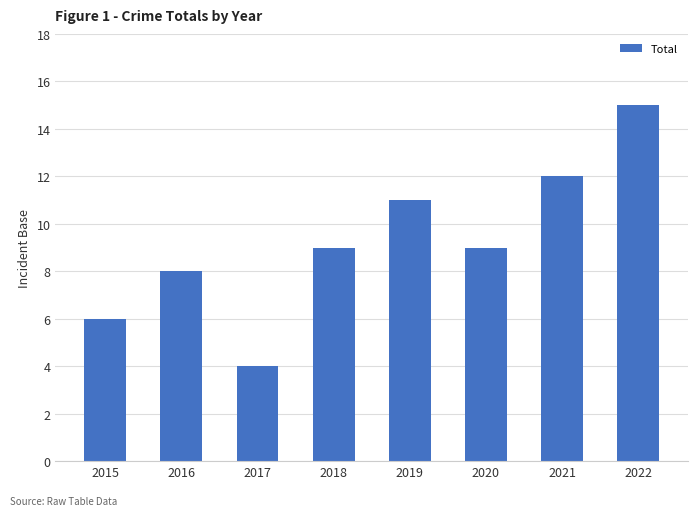

Reading right to left, what are all the values shown in this chart?

2022=15	2021=12	2020=9	2019=11	2018=9	2017=4	2016=8	2015=6